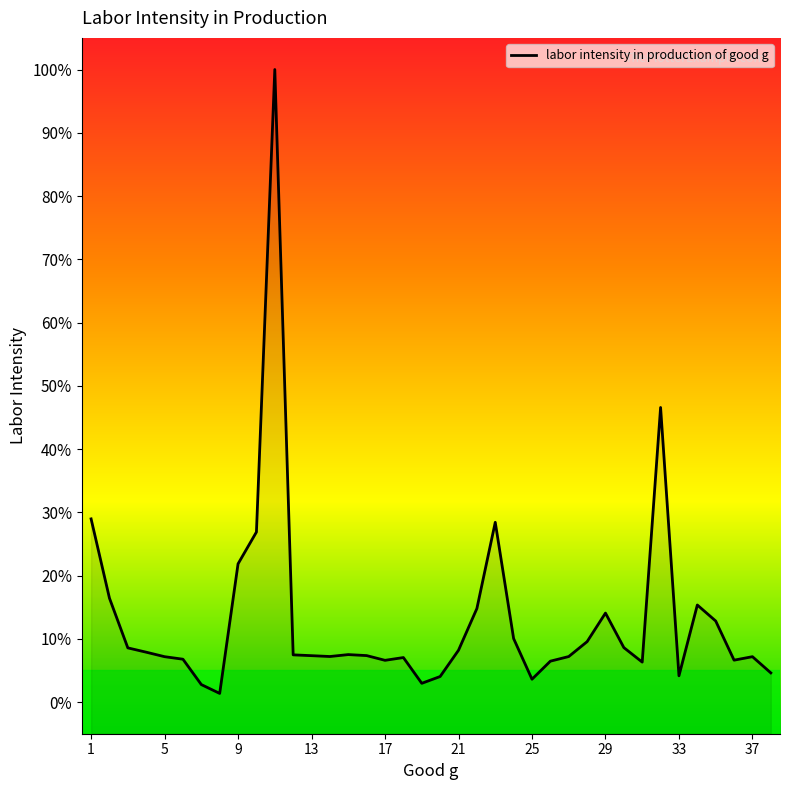

How many interior local valleys (lower than both neighbors) does the data have?

8